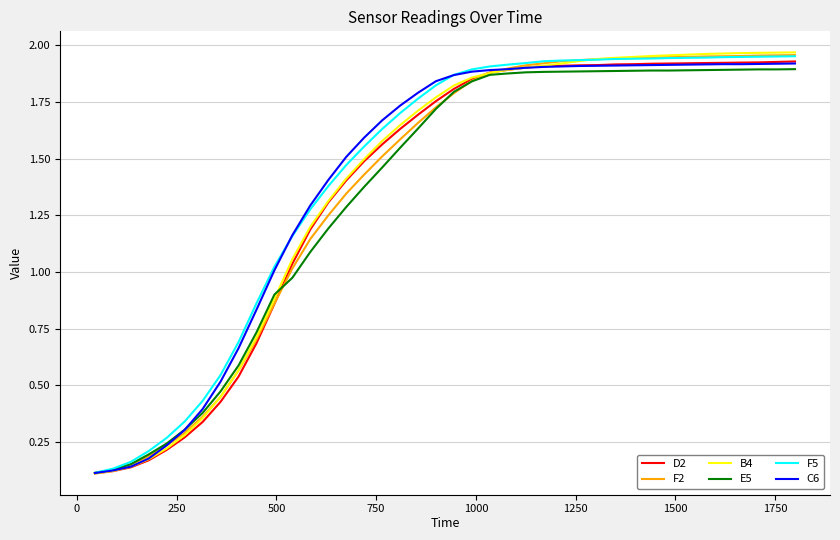

Which series has the largest range (max minus min)?

B4